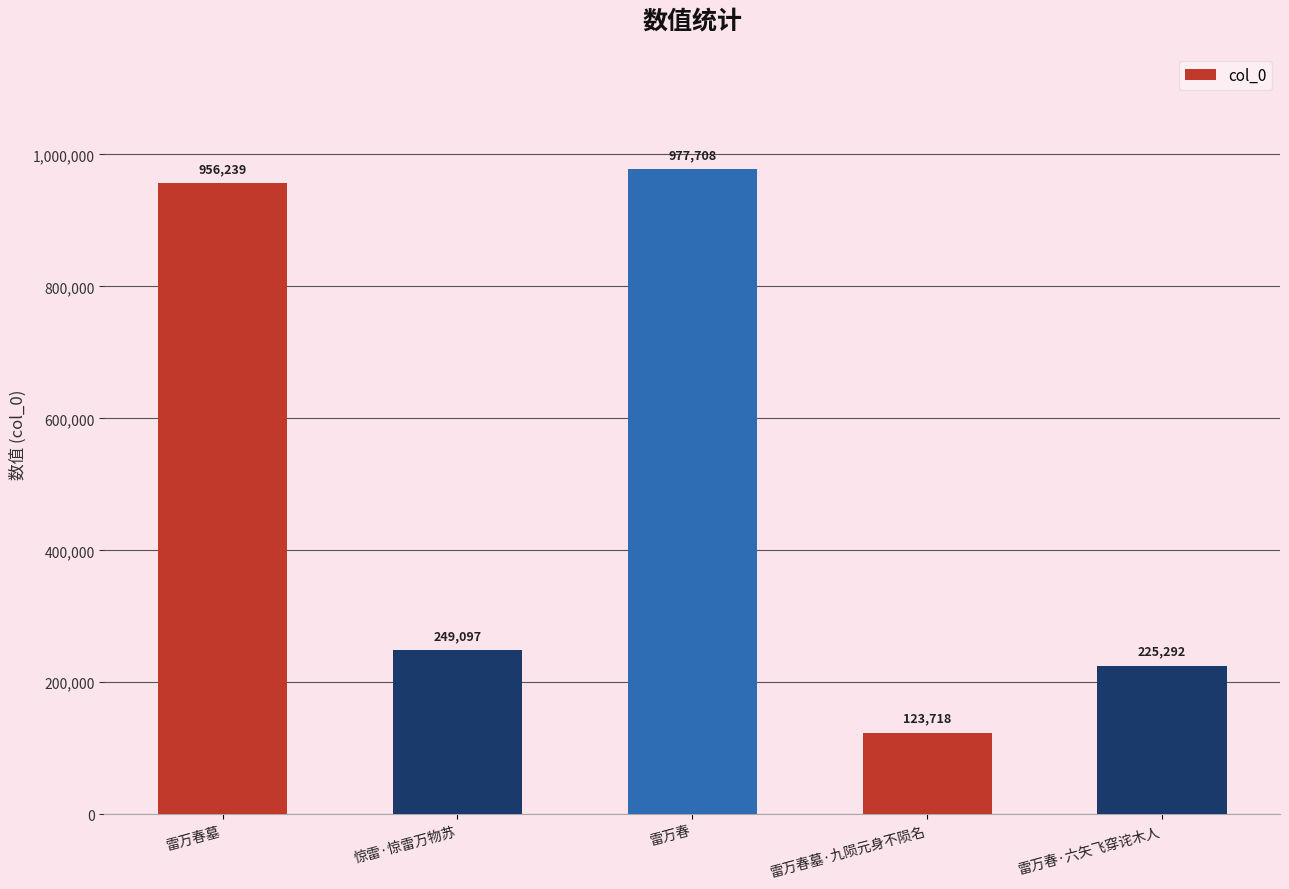

Which has a higher value, 雷万春墓 or 雷万春·六矢飞穿诧木人?

雷万春墓